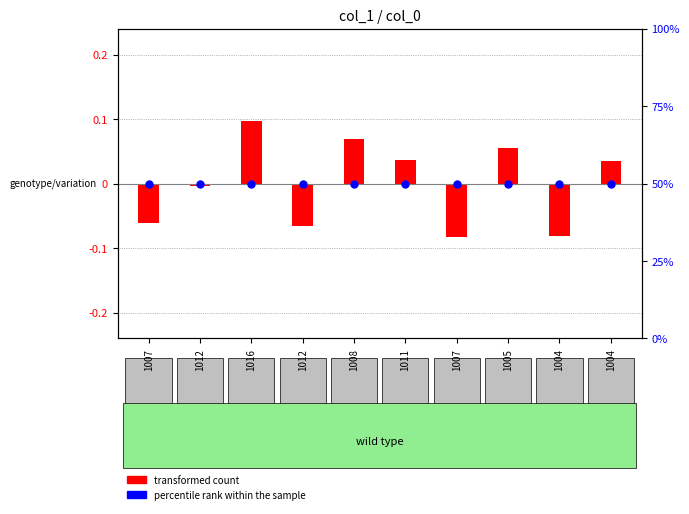

Which series reaches the maximum Y coordinate?

percentile rank within the sample